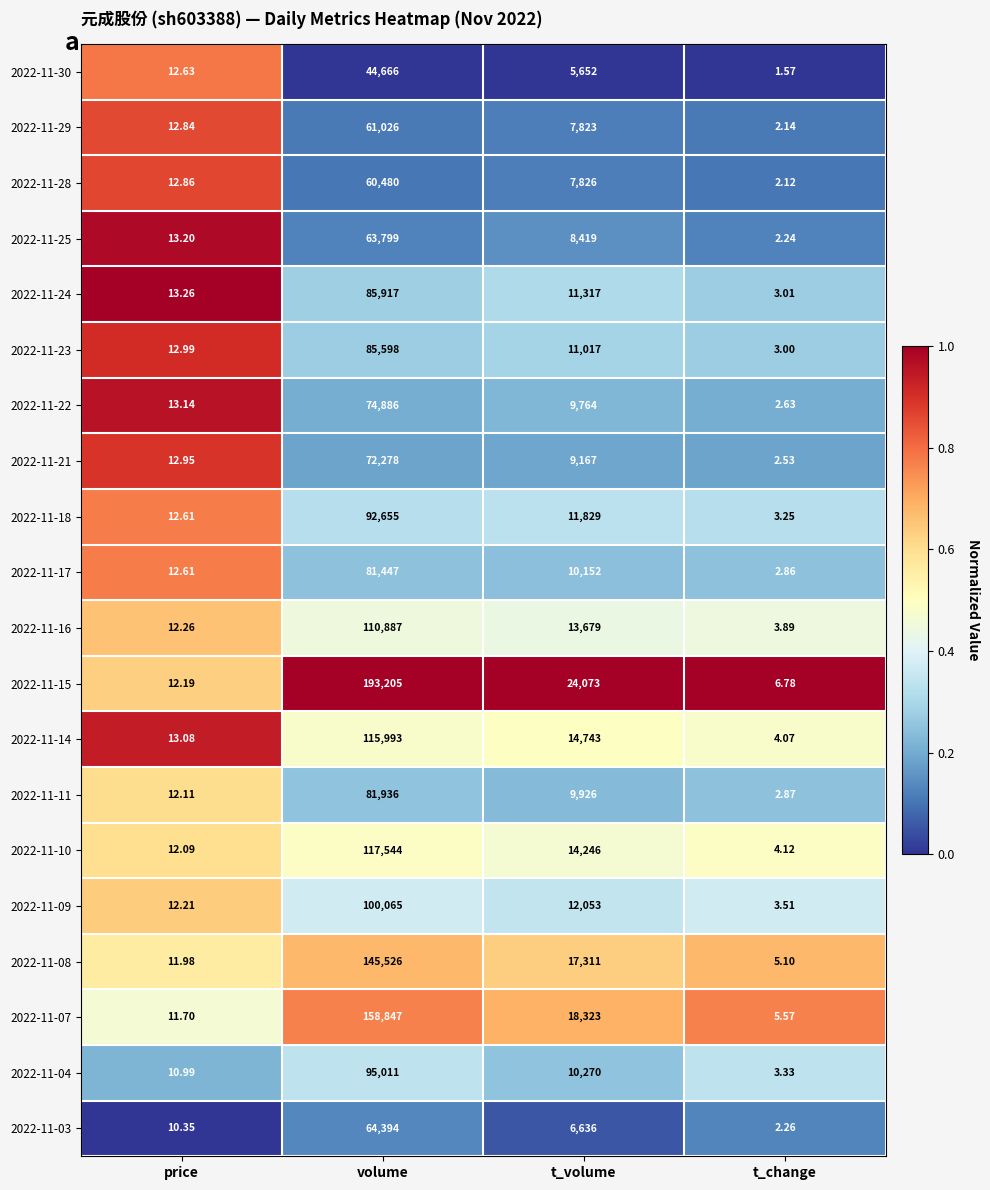

Is the value of 2022-11-03 at t_volume greater than the value of 2022-11-04 at t_volume?

No